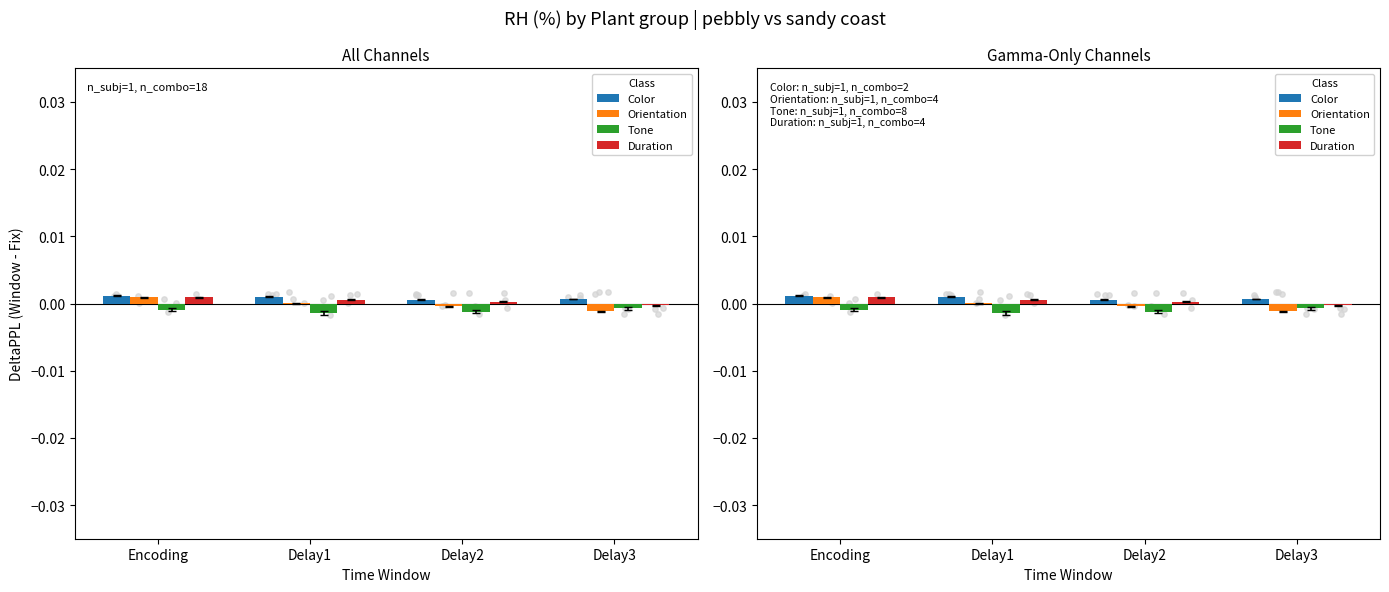

What are all the series names shown in the legend?

Color, Orientation, Tone, Duration